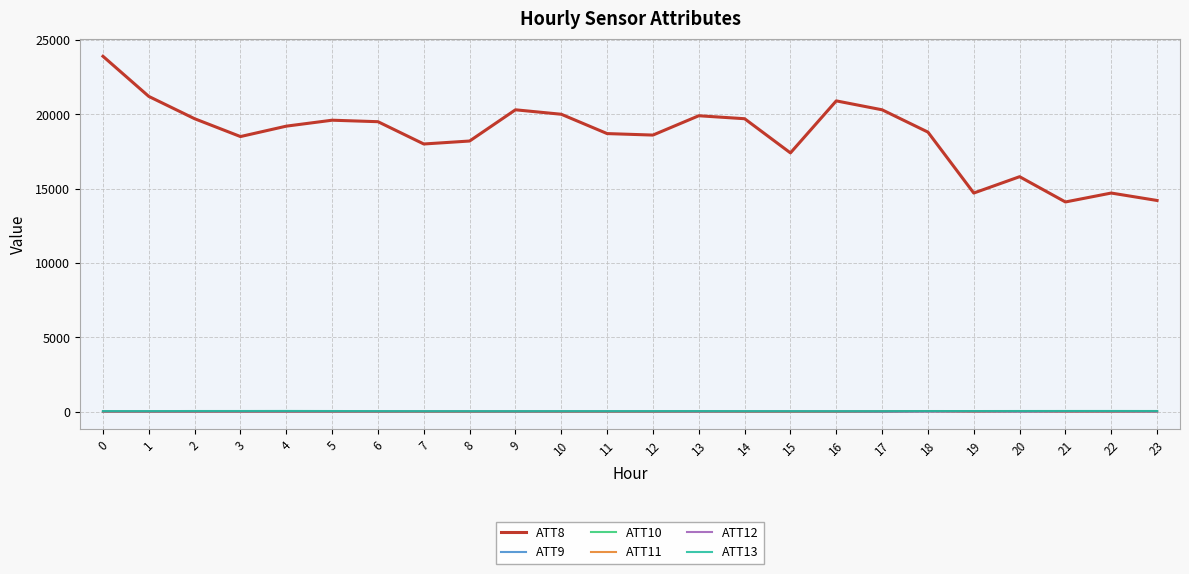

Which series has the widest spread of values?

ATT8